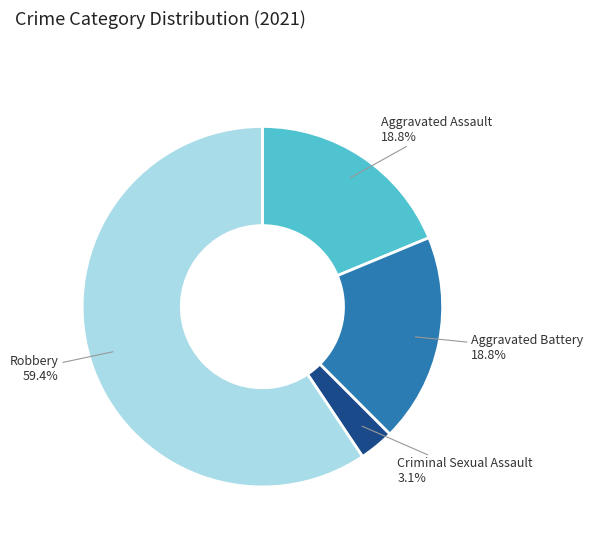

Is there any slice that represents more than half of the pie?

Yes